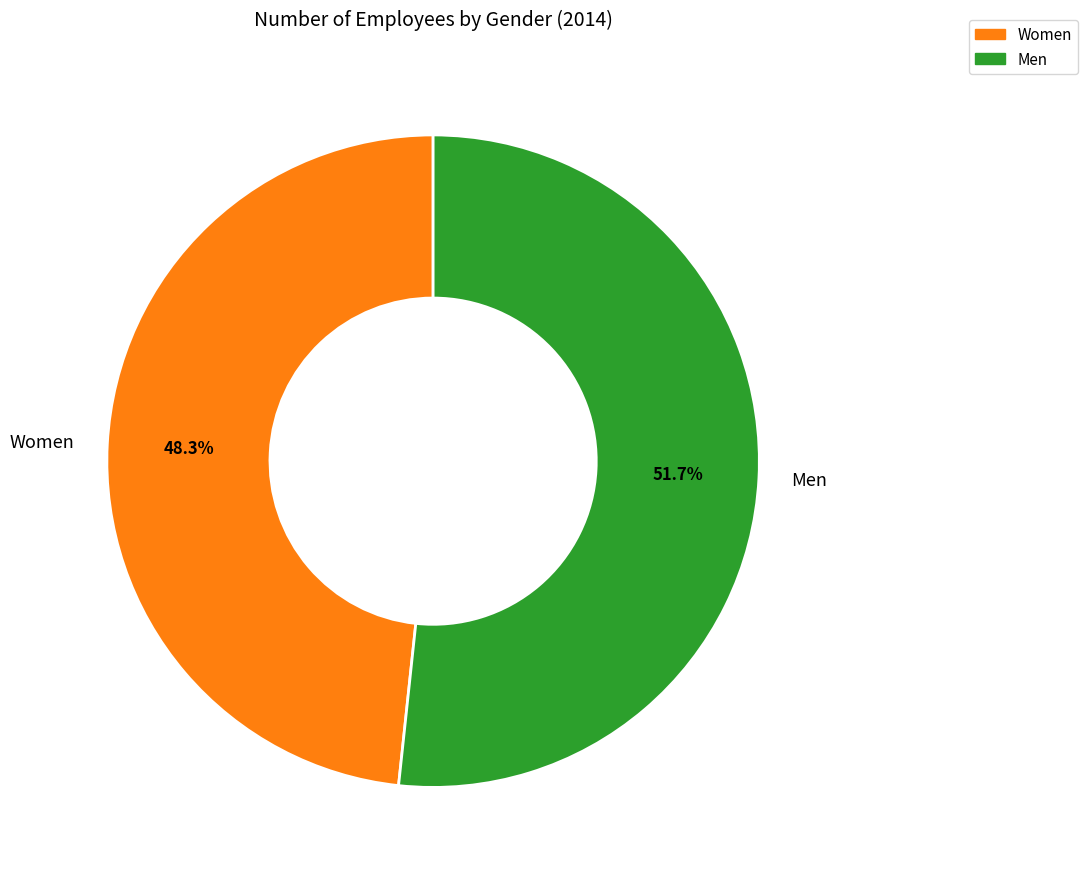

To the nearest percent, what is the difference between the largest and smallest slice percentages?

3%